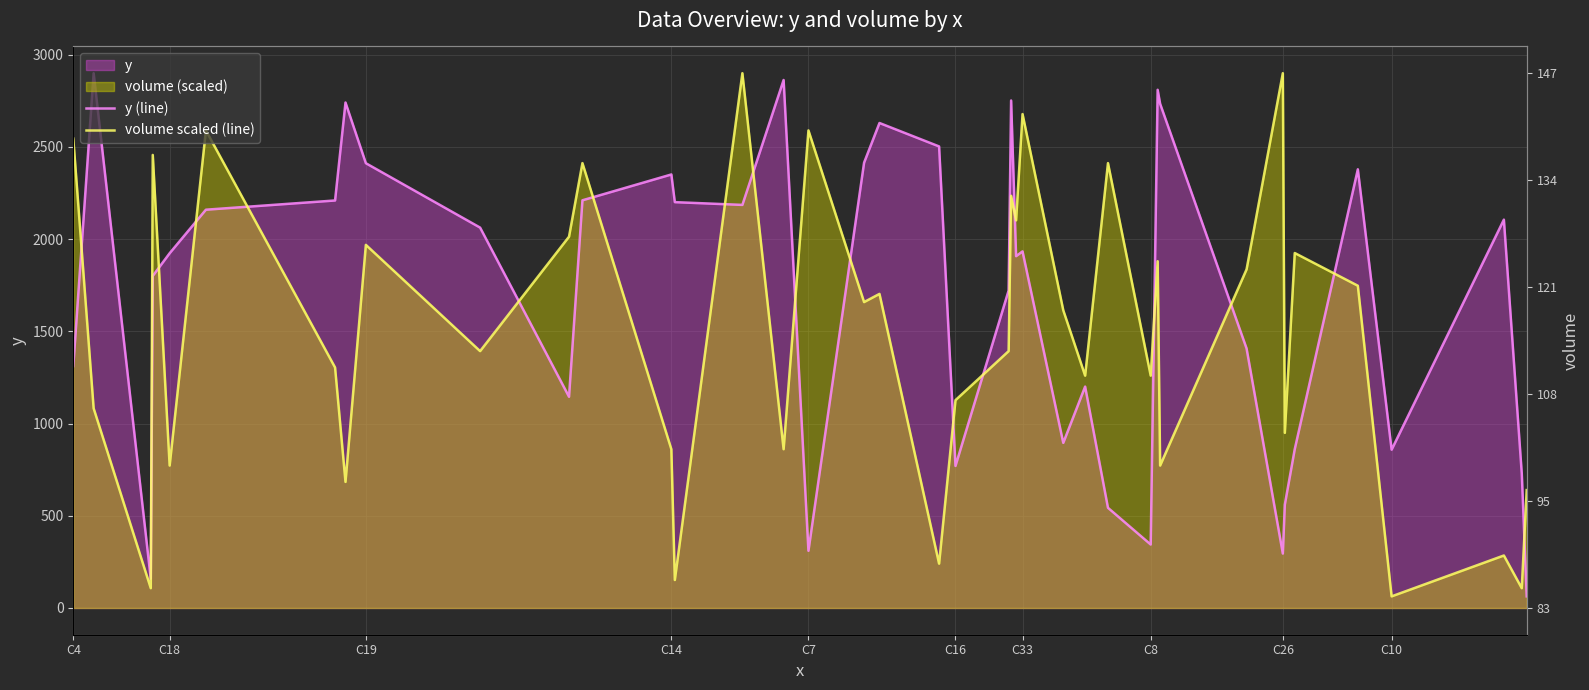

What is the label of the 29th point from the left?

C8